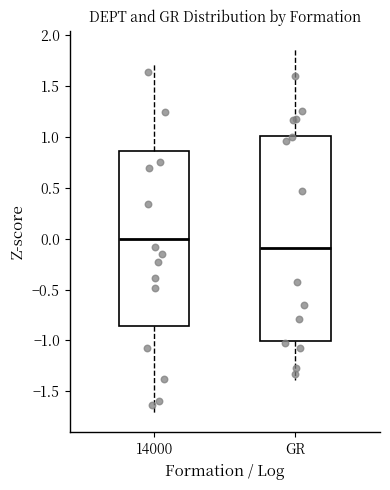

Which box is the tallest, from its lower edge to its upper edge?

GR